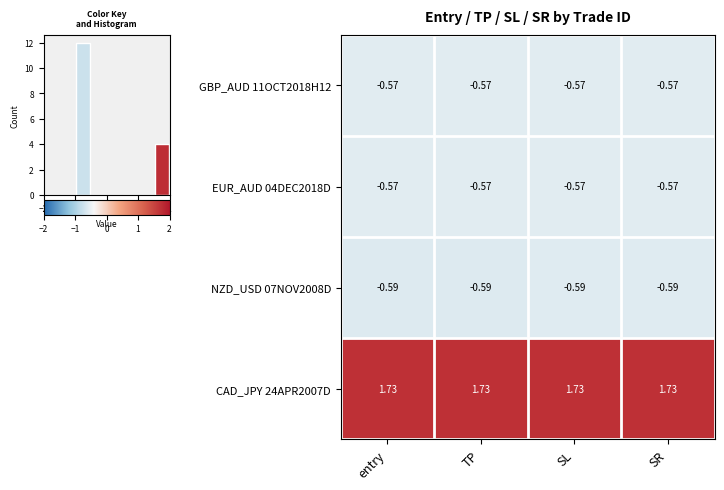

How many categories are shown in the chart?

4